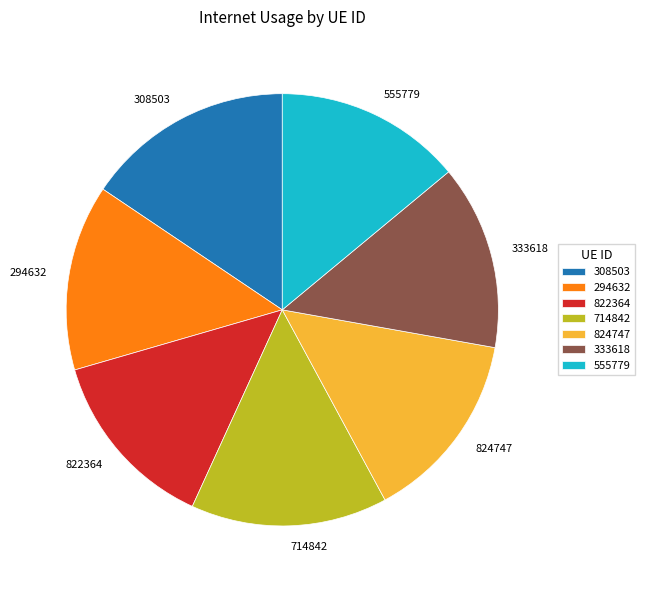

Which category has the biggest portion of the pie?

308503